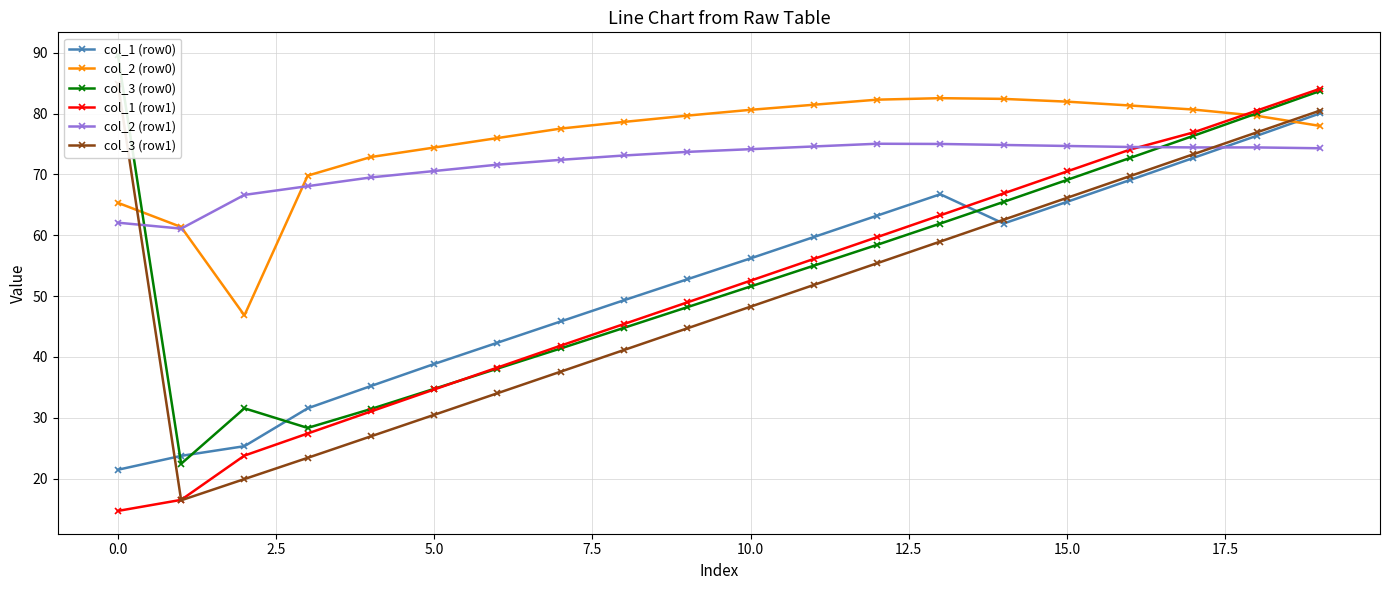

True or false: col_2 (row1) has more than 0 points higher than both neighbors.

True